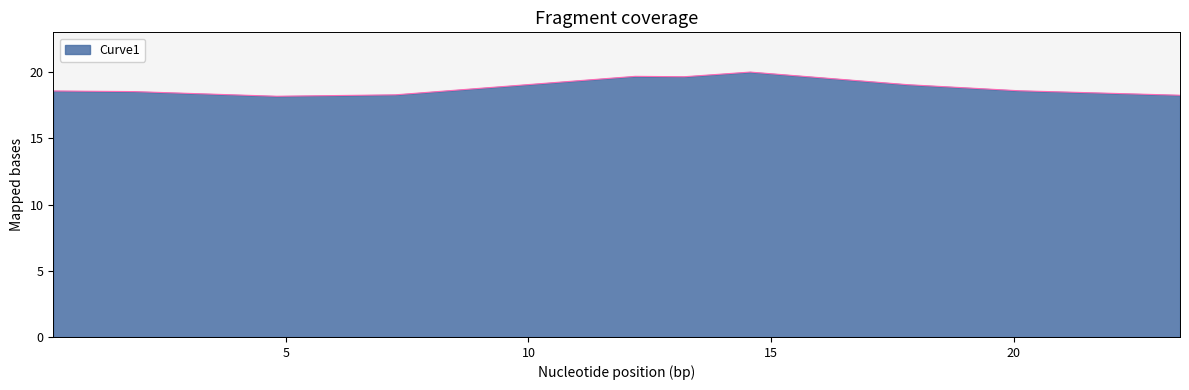

What is the minimum value shown in the chart?

18.2